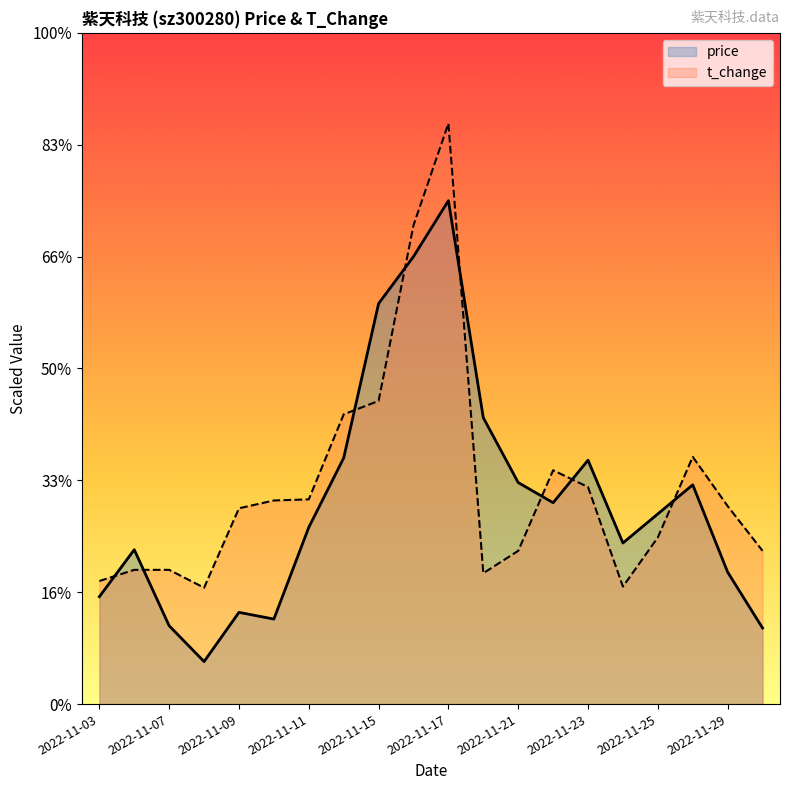

The t_change series shows 1.2 at 2022-11-04. True or false?

True